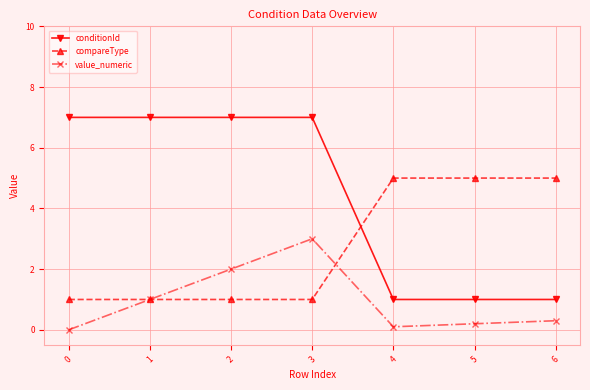

Reading left to right, list all the values displayed in this chart.

conditionId: 7.0	7.0	7.0	7.0	1.0	1.0	1.0
compareType: 1.0	1.0	1.0	1.0	5.0	5.0	5.0
value_numeric: 0.0	1.0	2.0	3.0	0.1	0.2	0.3